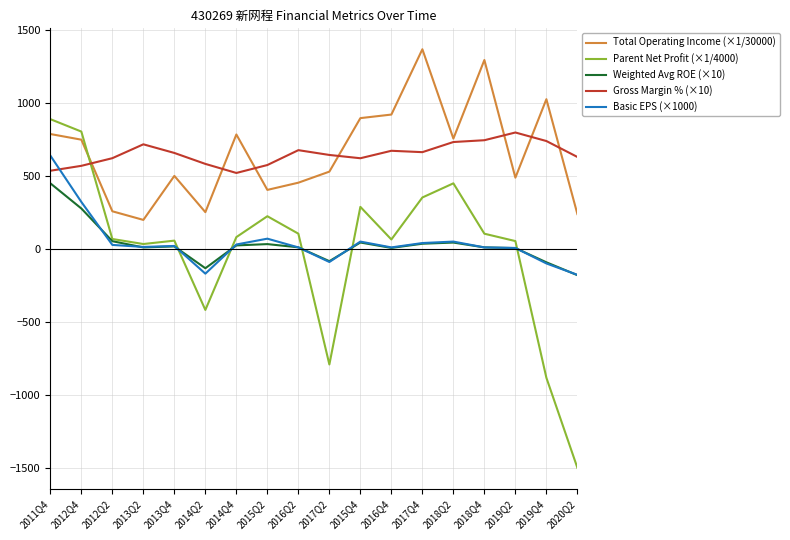

What is the smallest value displayed?

-1501.8